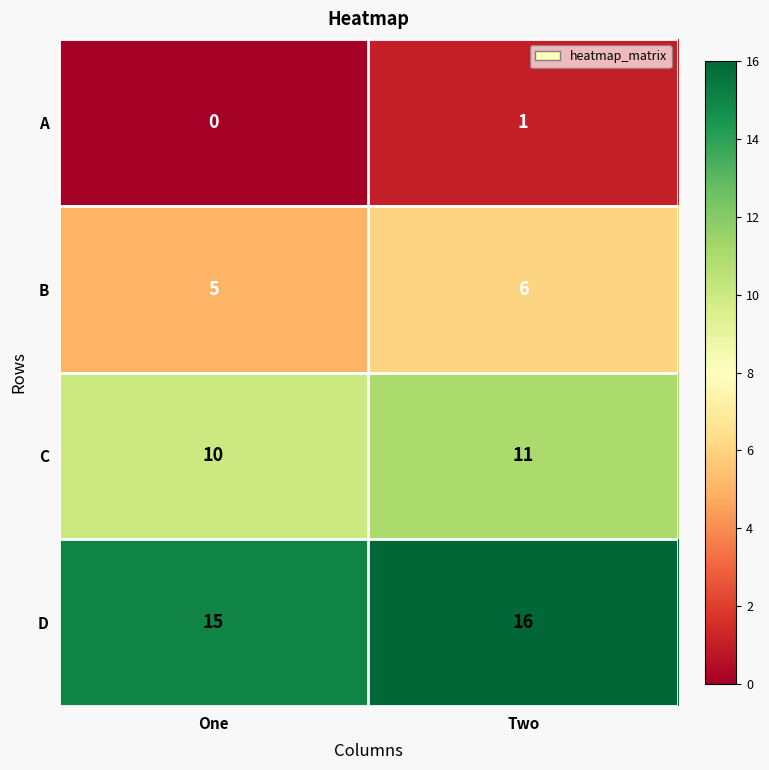

At which category is the sum across all series the highest?

Two